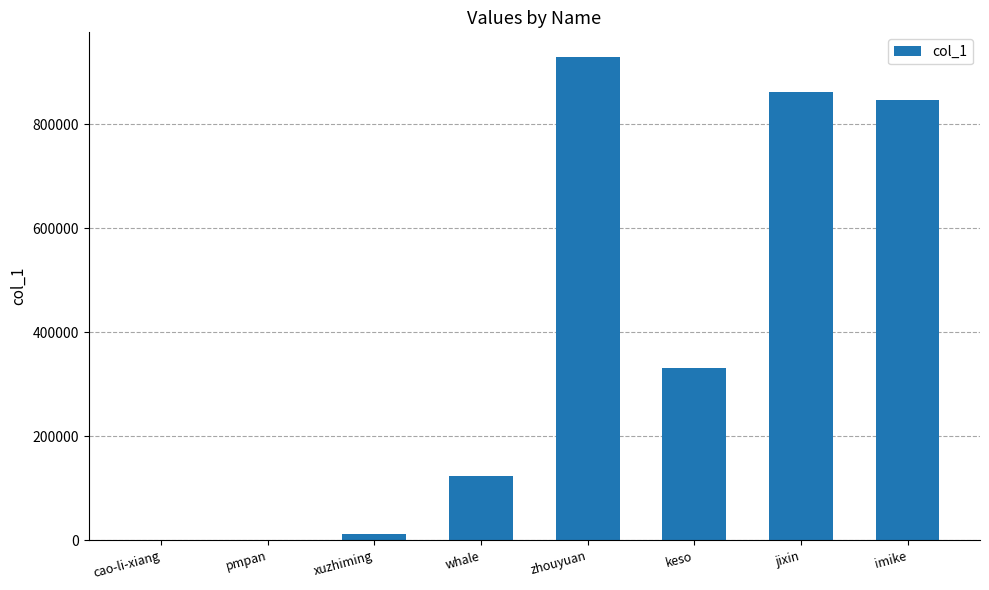

Approximately how many times larger is the value at jixin compared to zhouyuan?

0.9